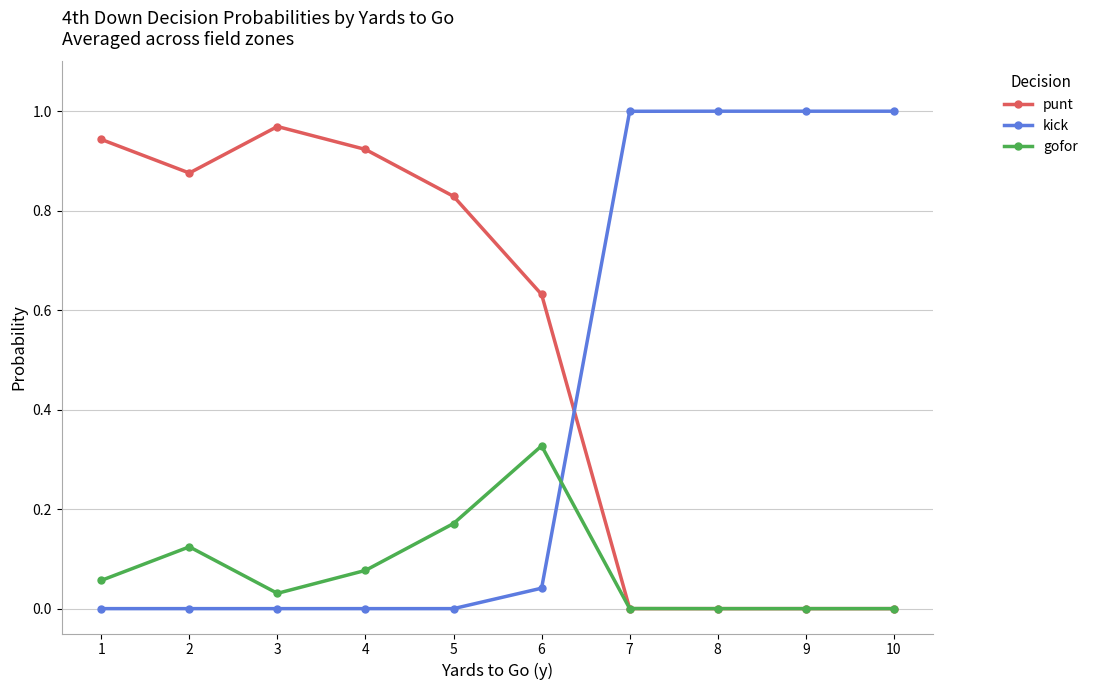

The value of punt at 10 is 0.4. True or false?

False